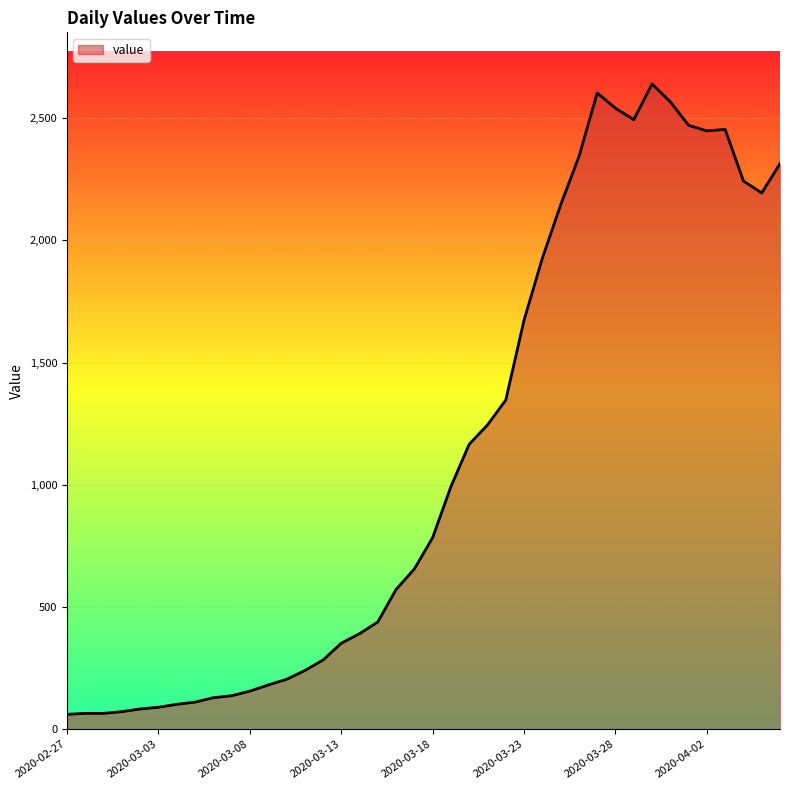

What is the smallest value displayed?

61